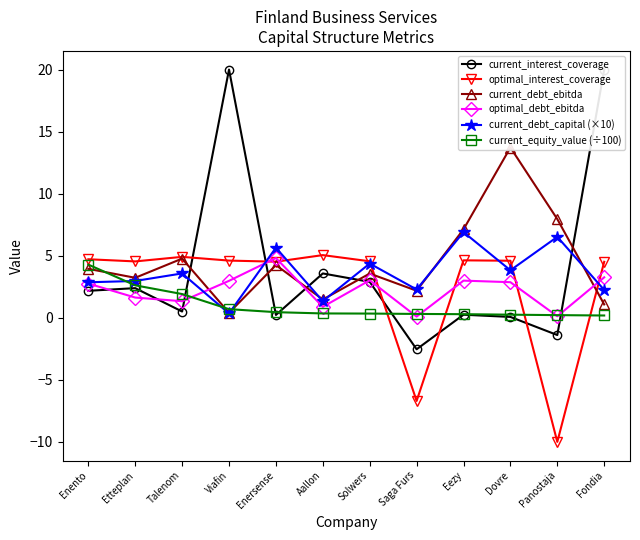

Which category has the highest value in the optimal_debt_ebitda series?

Enersense